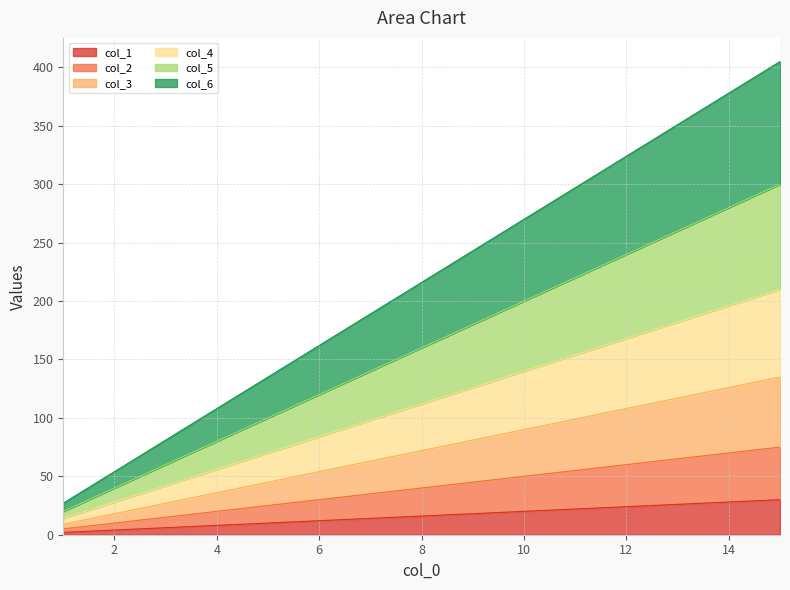

At which category is the sum across all series the highest?

15